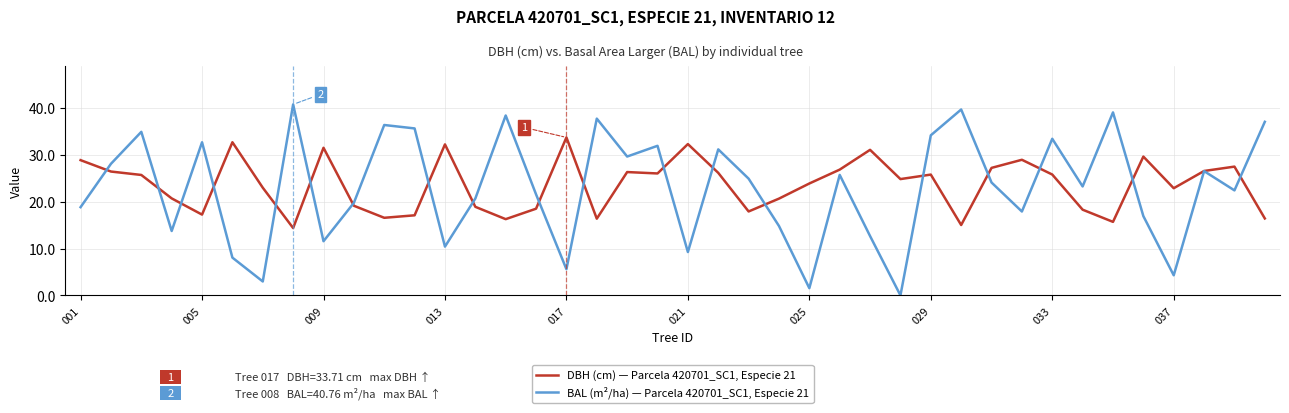

At how many categories does at least one series exceed 6?

40